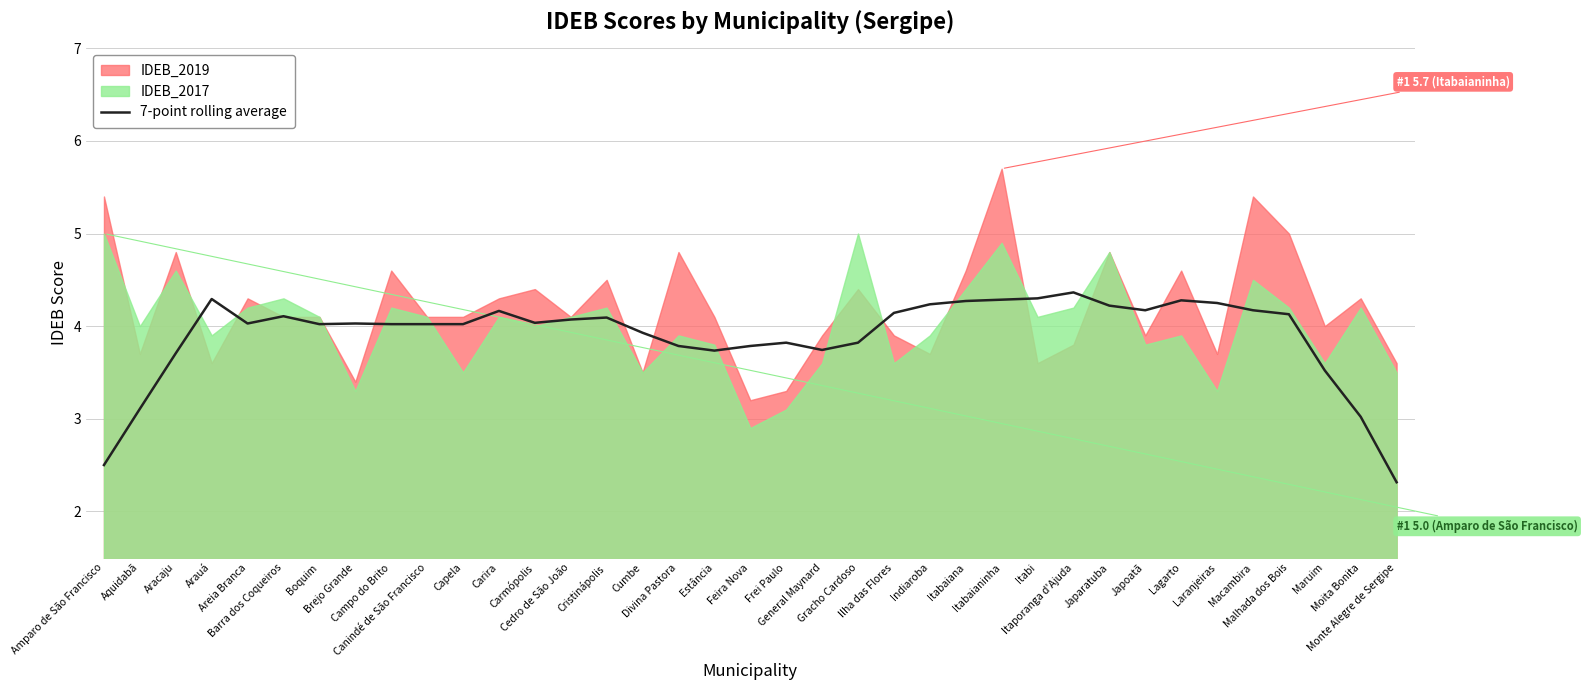

At which category does the data reach its first local valley?

Areia Branca